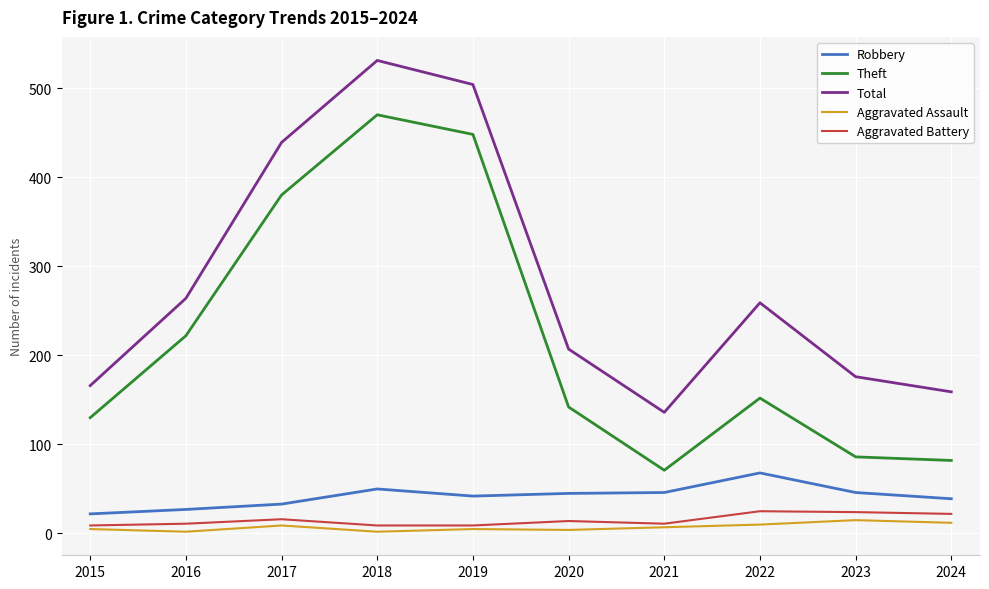

Which series has the largest total across all categories?

Total